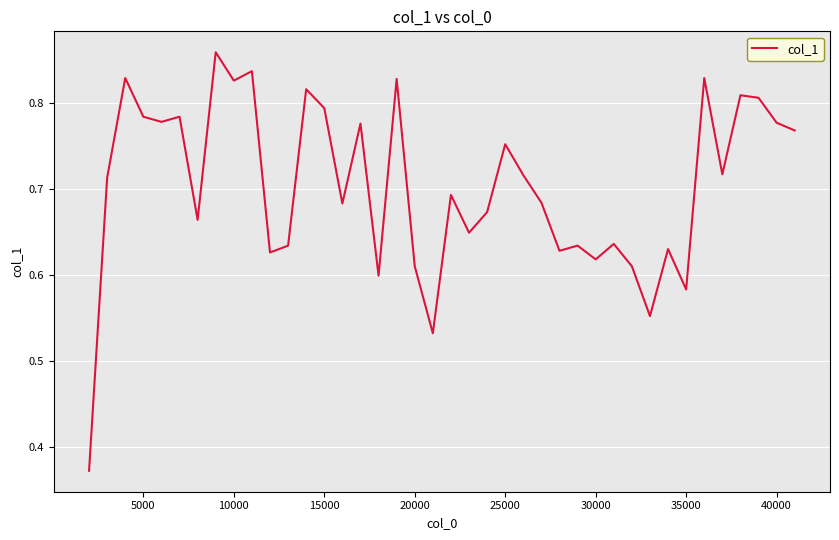

How many points are higher than both their immediate neighbors (excluding endpoints)?

14